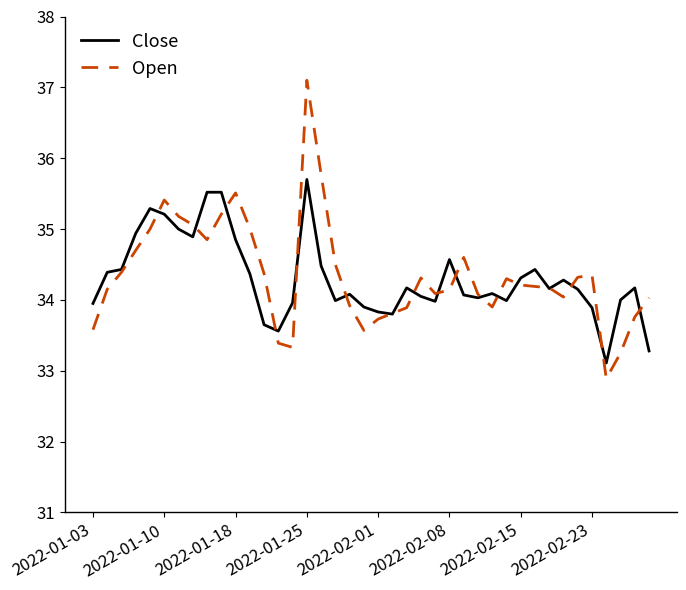

Which series has the widest spread of values?

Open